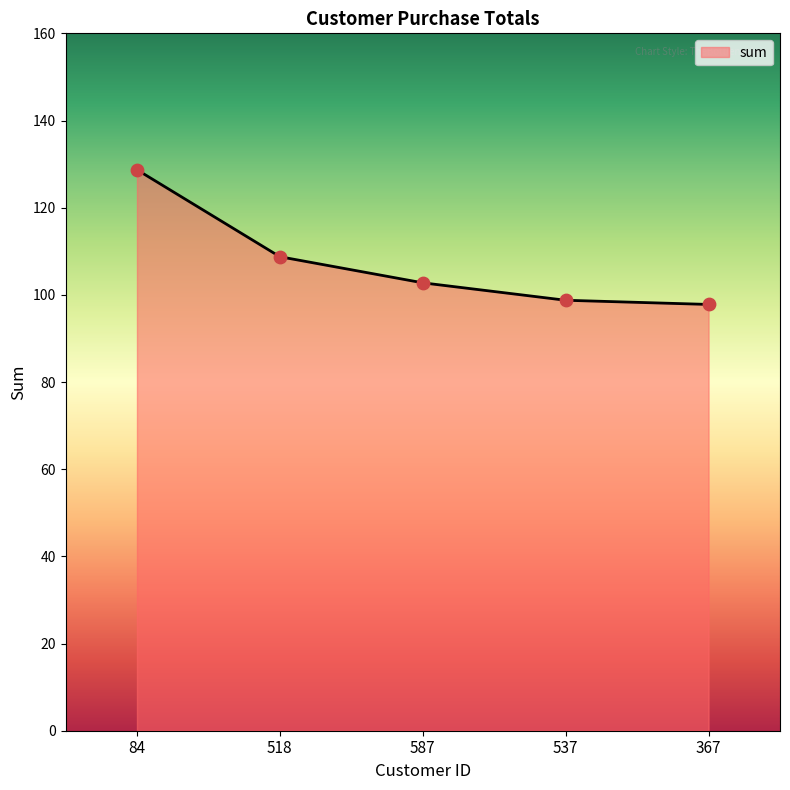

What is the change in value from 84 to 367?

-30.9